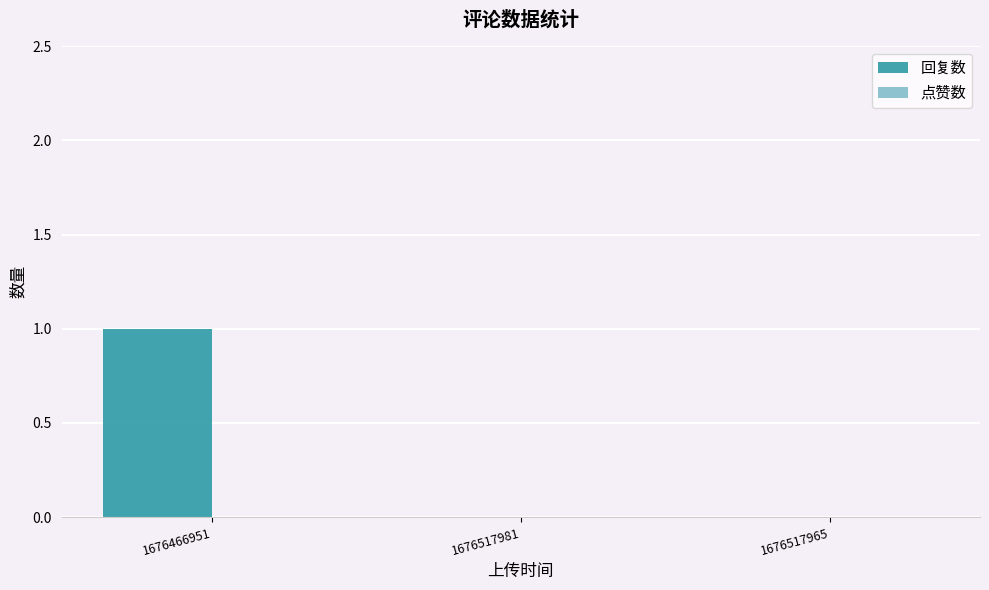

Which category has the highest value across all series?

1676466951